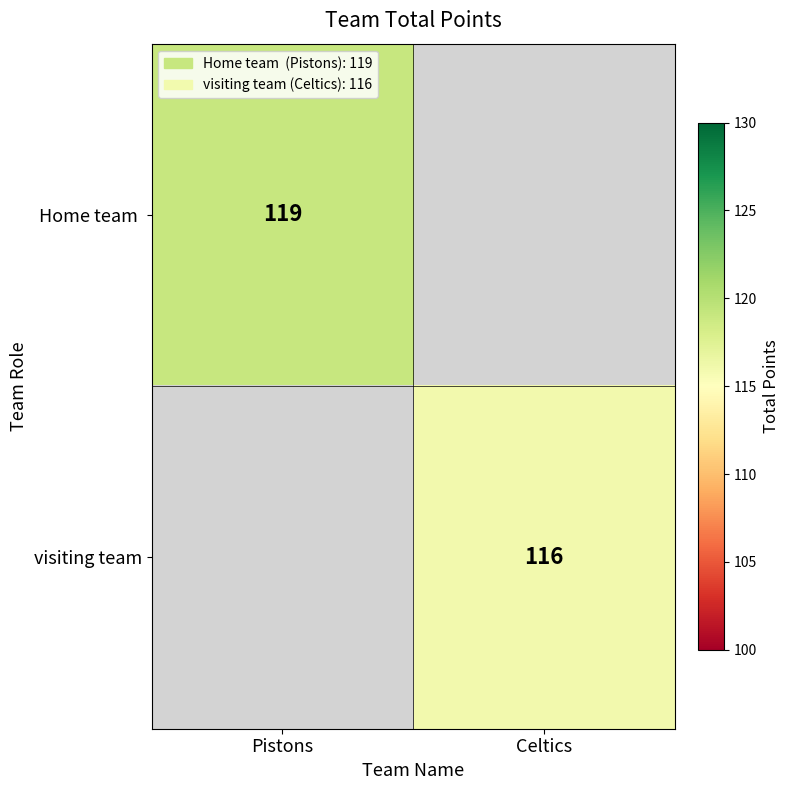

The Home team  series shows 33 at Pistons. True or false?

False